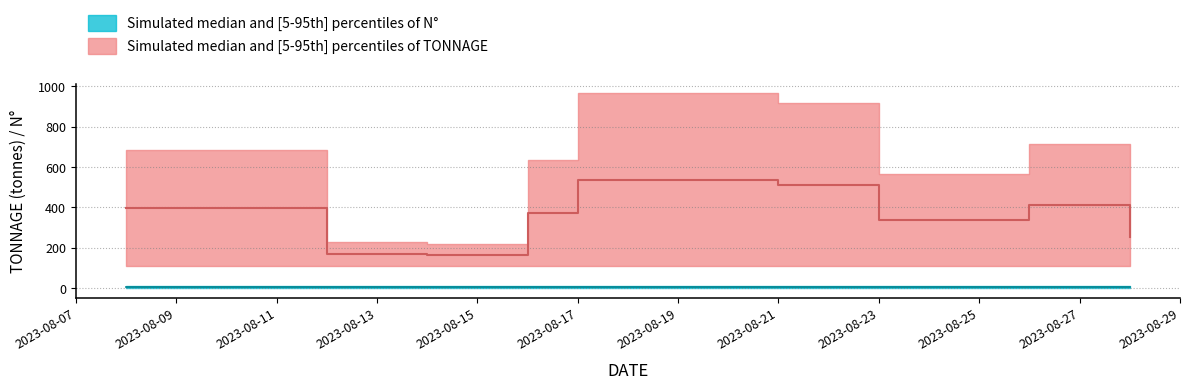

What is the maximum value shown in the chart?

536.9